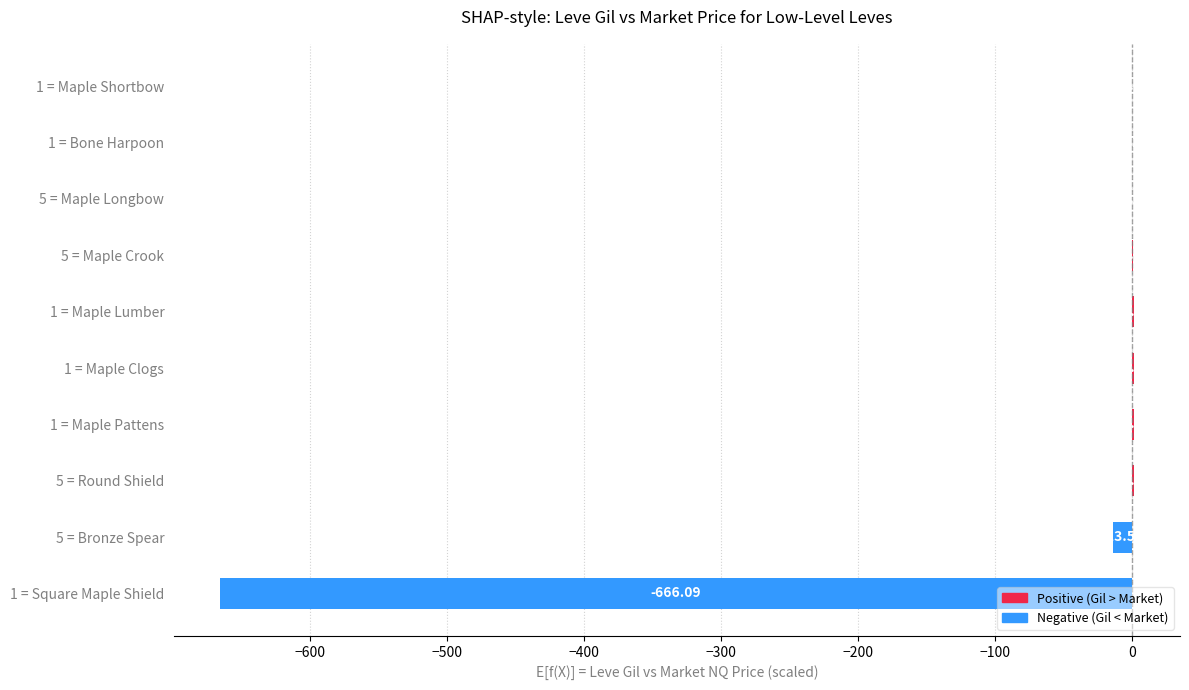

What is the change in value from 1 = Maple Pattens to 1 = Bone Harpoon?

-1.5